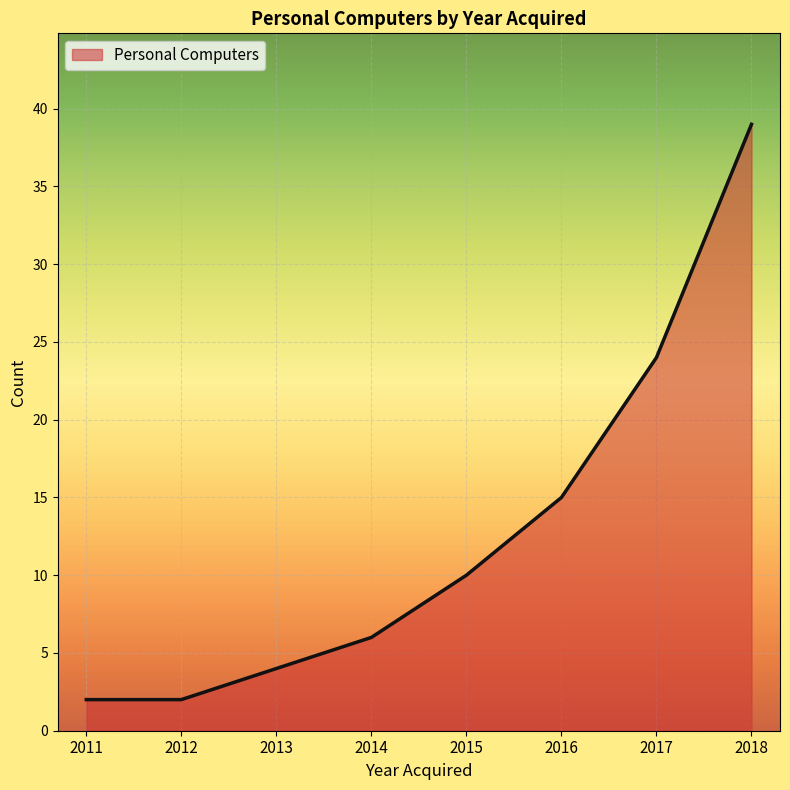

What is the sum of all values?

102